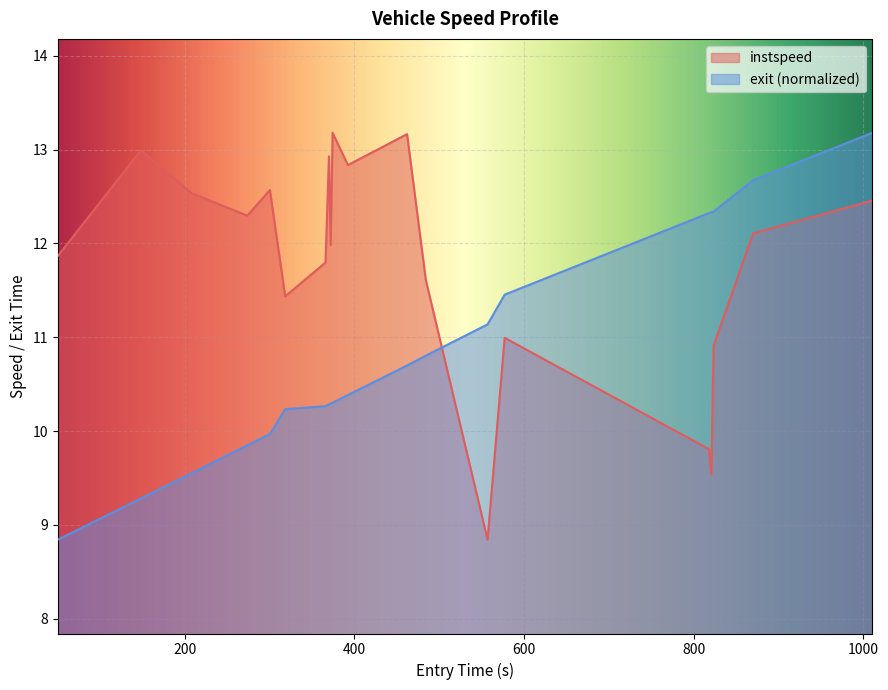

List the series in order of their peak value, lowest first.

instspeed, exit